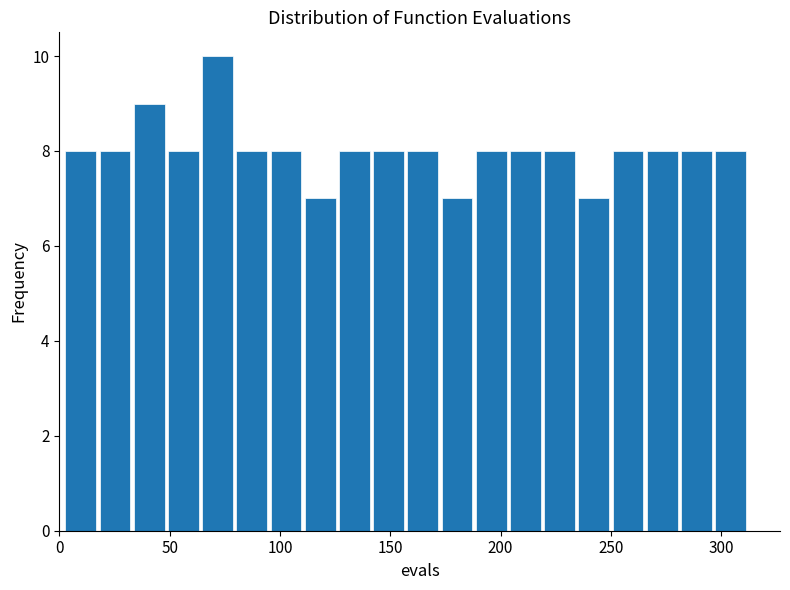

Read against the x-axis, roughly where is the centre of the tallest bar?

70